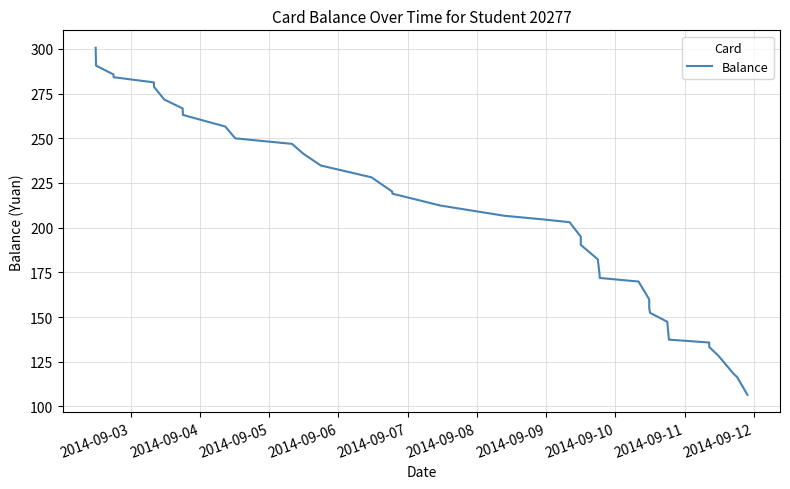

Does the chart display data point markers on the line(s)?

No